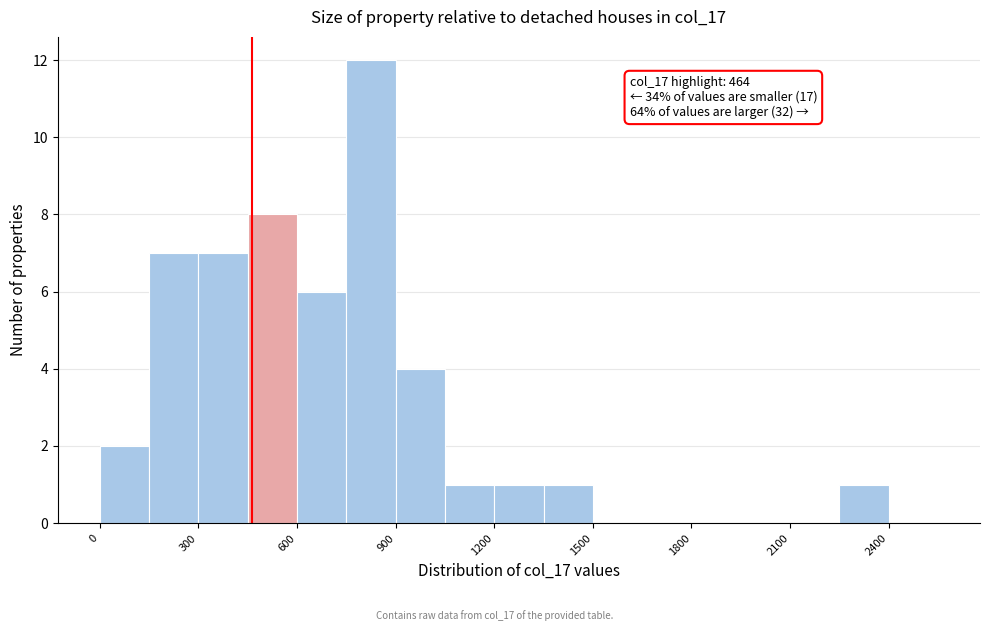

Read against the x-axis, roughly where is the centre of the tallest bar?

850